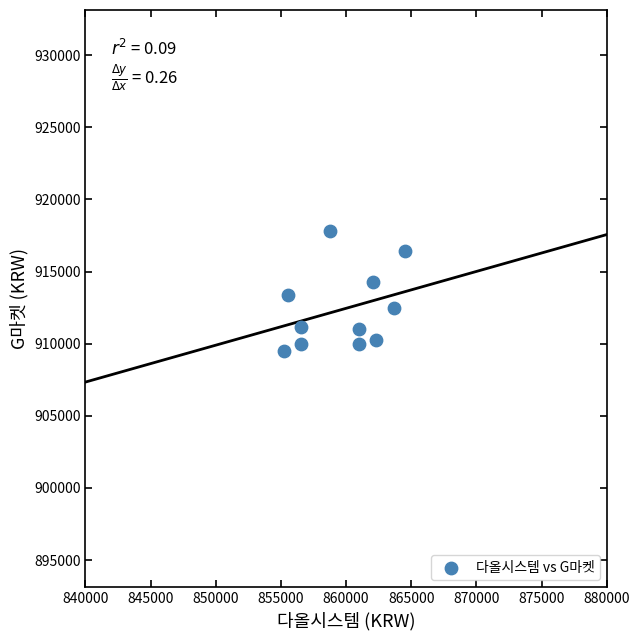

What is the range of X values (max minus min)?

9301.3